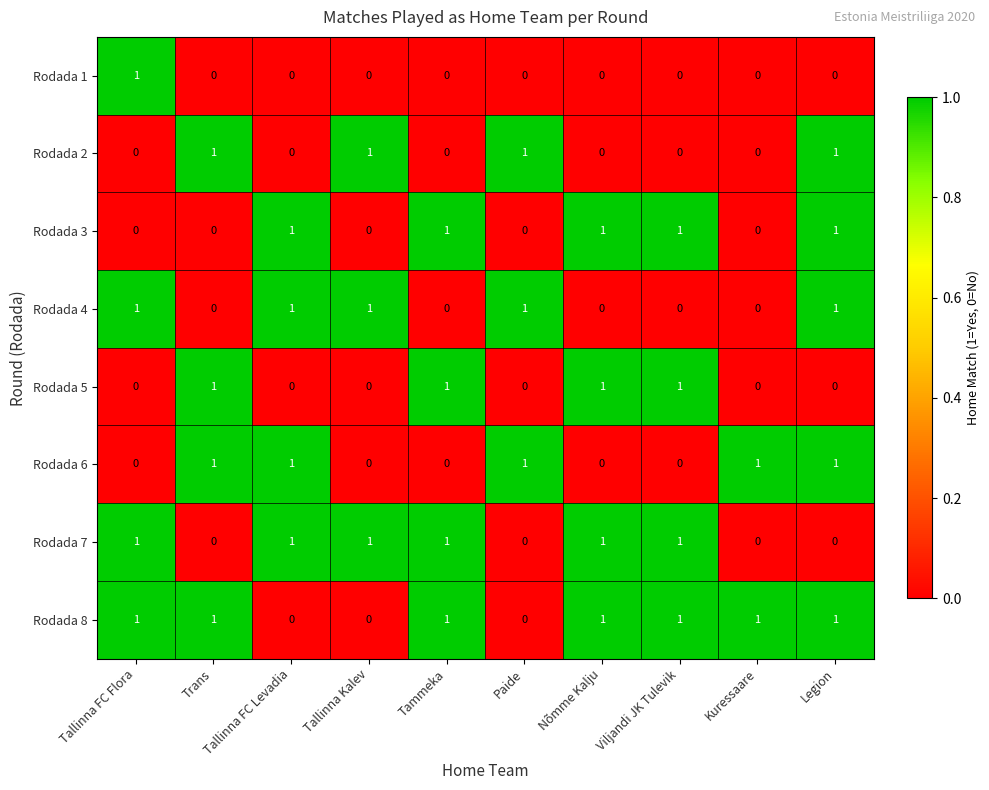

How many Rodada 2 values are between 0 and 1?

10